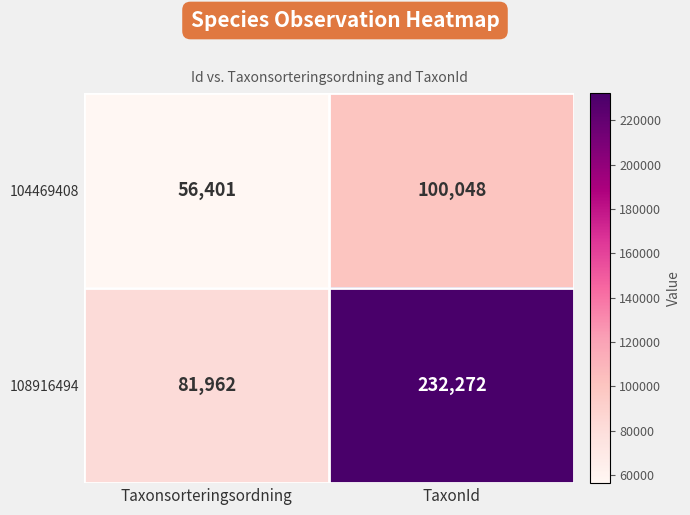

Read the 108916494 value at Taxonsorteringsordning.

81962